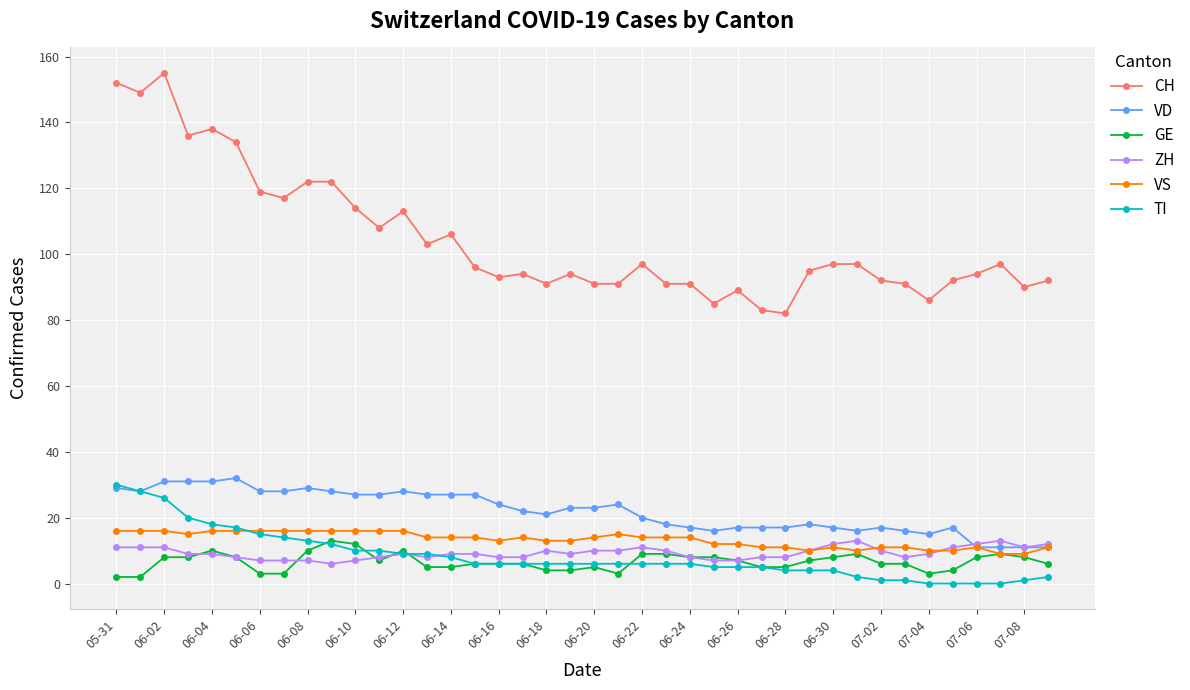

True or false: CH has more than 2 points higher than both neighbors.

True